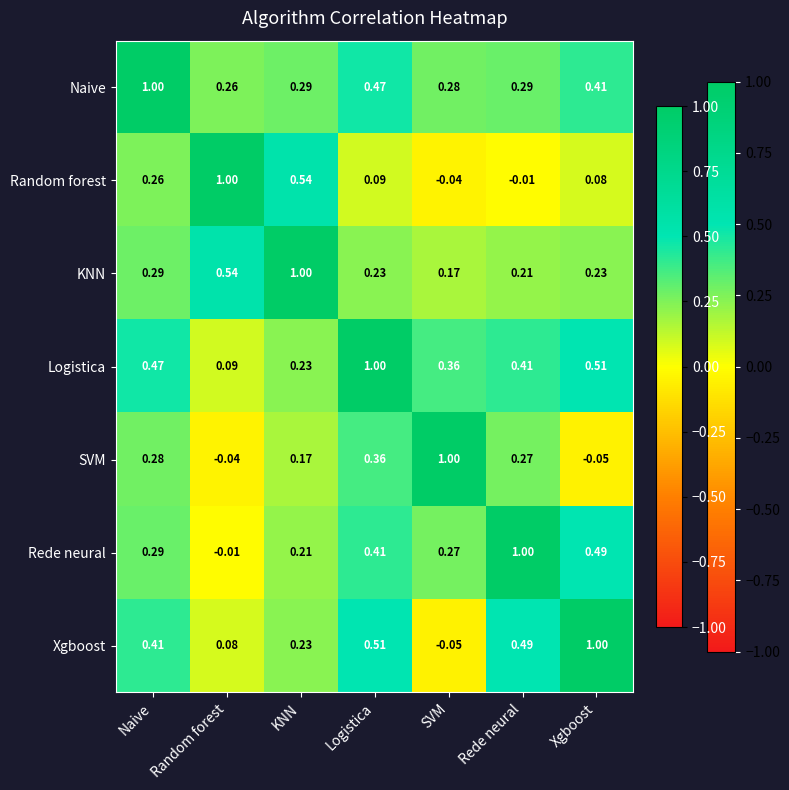

At which label is Naive closest to 0?

Random forest